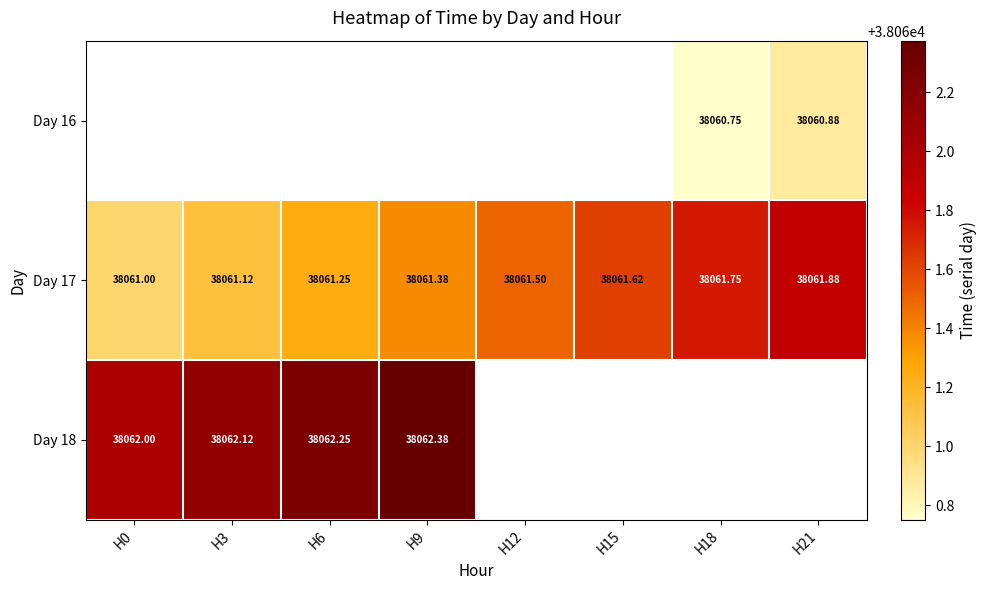

Which series has the largest total across all categories?

Day 17